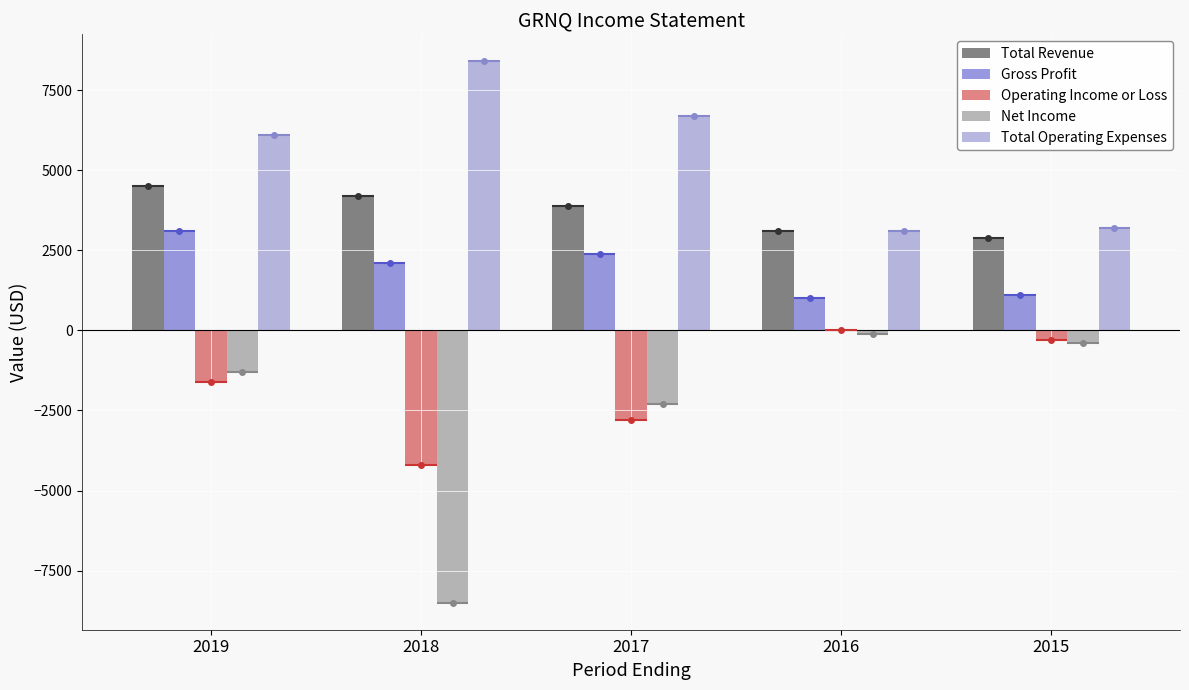

Reading left to right, what are all the values shown in this chart?

Total Revenue: 4500	4200	3900	3100	2900
Gross Profit: 3100	2100	2400	1000	1100
Operating Income or Loss: -1600	-4200	-2800	0	-300
Net Income: -1300	-8500	-2300	-100	-400
Total Operating Expenses: 6100	8400	6700	3100	3200